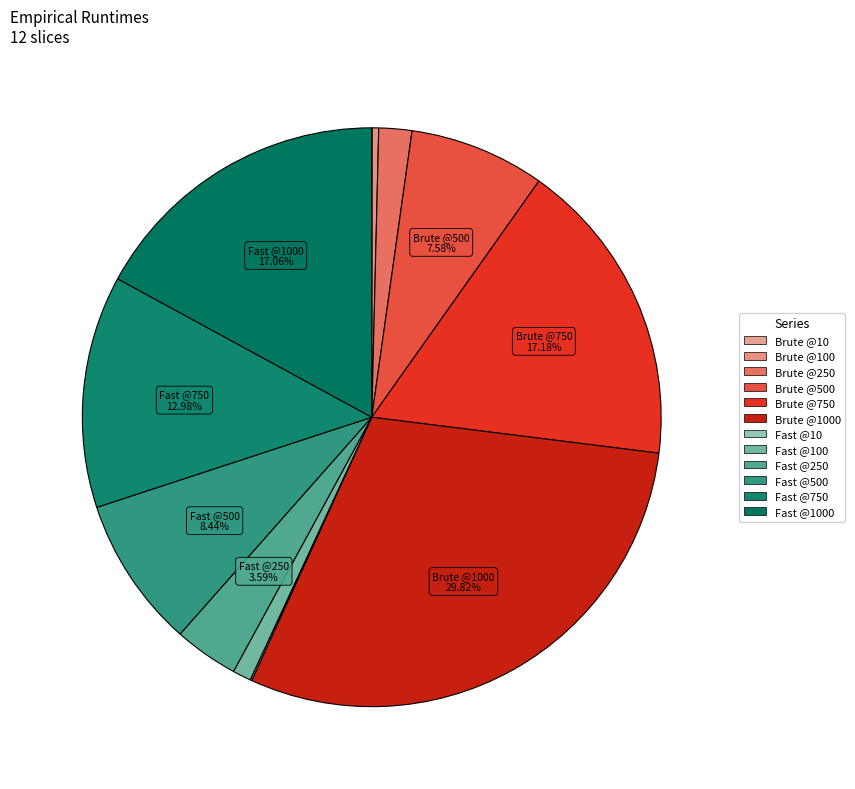

Does any single category account for the majority?

No